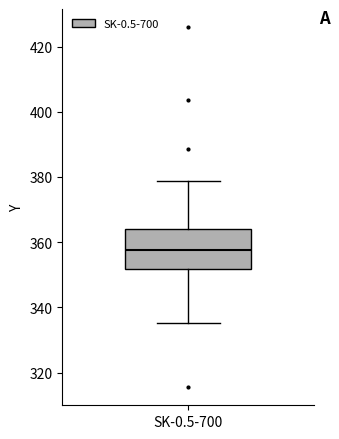

Where is the upper edge of the box for SK-0.5-700 on the y-axis? The values are not printed on the chart, so give them approximately, as read against the axis.

364